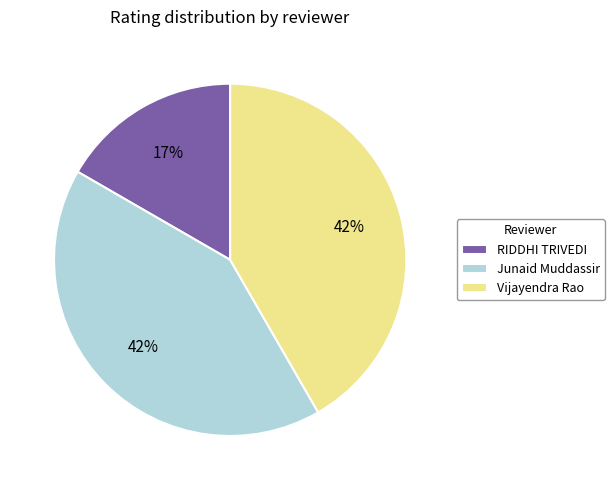

To the nearest percent, what is the difference between the largest and smallest slice percentages?

25%